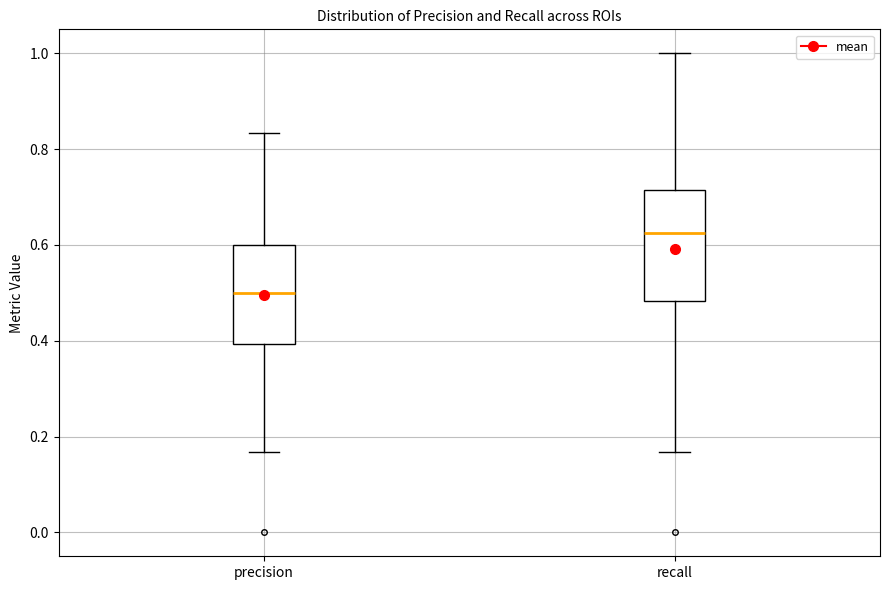

Reading left to right, read every box against the y-axis: the position of its median line, the range the box covers, and the ends of its whiskers. The values are not printed on the chart, so give them approximately, as read against the axis.

precision: median 0.50, box 0.40 to 0.60, whiskers 0.16 to 0.84
recall: median 0.62, box 0.48 to 0.72, whiskers 0.16 to 1.00